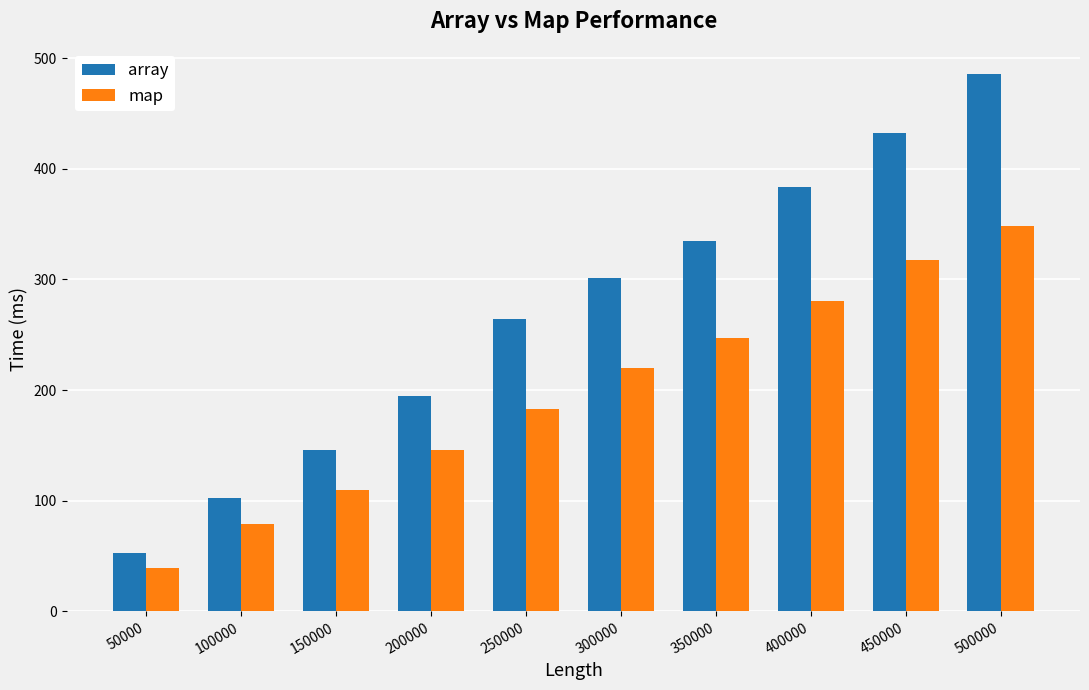

The array series shows 485.5 at 500000. True or false?

True